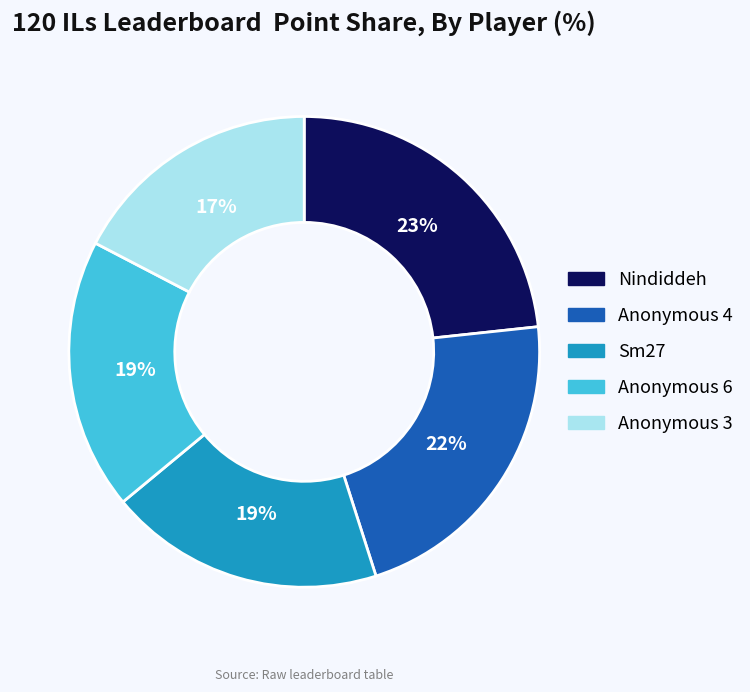

To the nearest percent, what percentage of the pie is Sm27?

19%